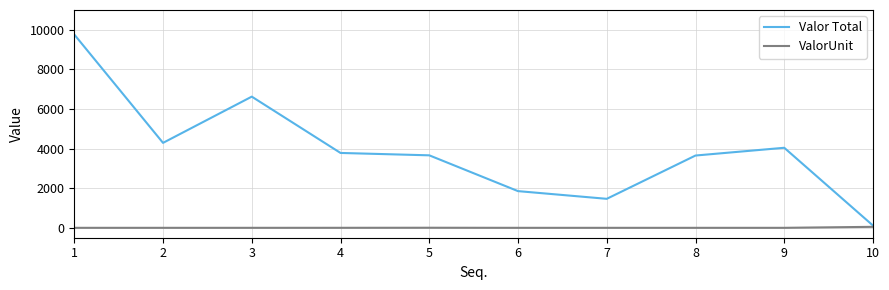

How many interior local valleys does the Valor Total series have?

2